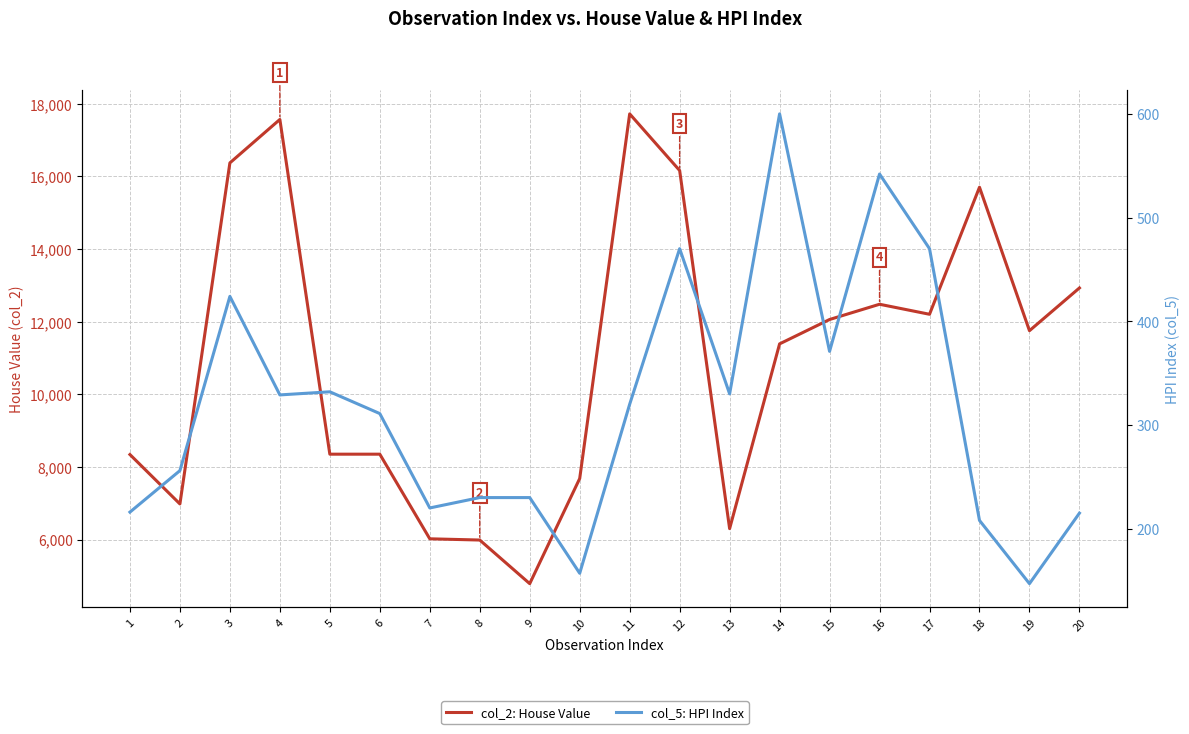

Is it true that col_2: House Value equals 6020 at 7?

True